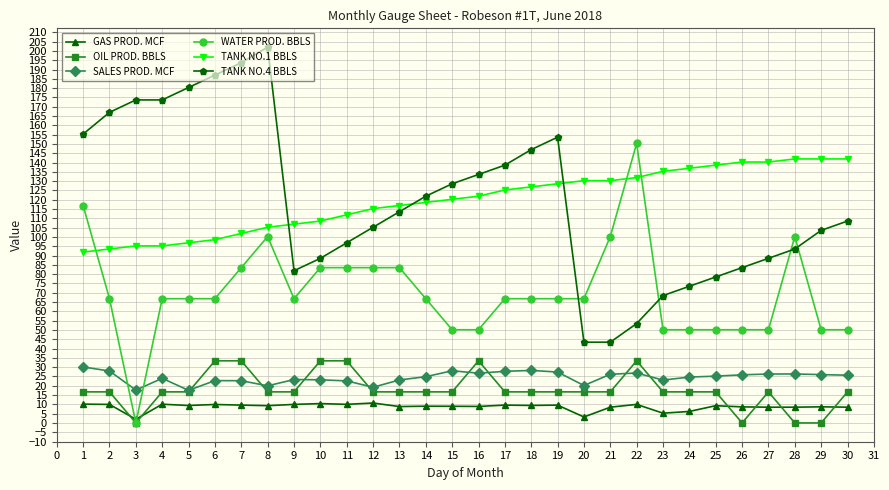

Is the value of OIL PROD. BBLS at 17 greater than the value of TANK NO.4 BBLS at 11?

No